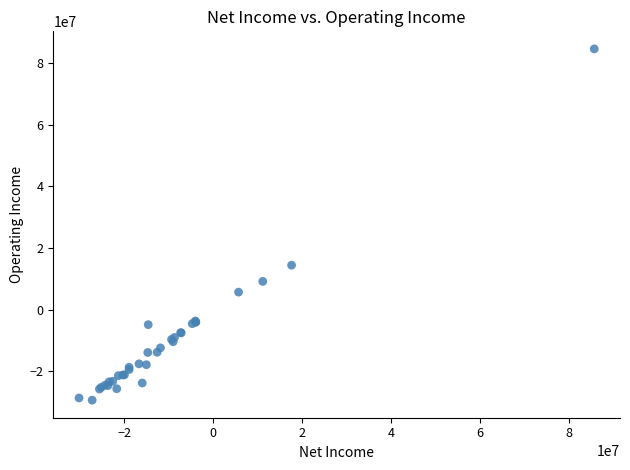

What Y value in the scatter plot is closest to 27617000?

14442000